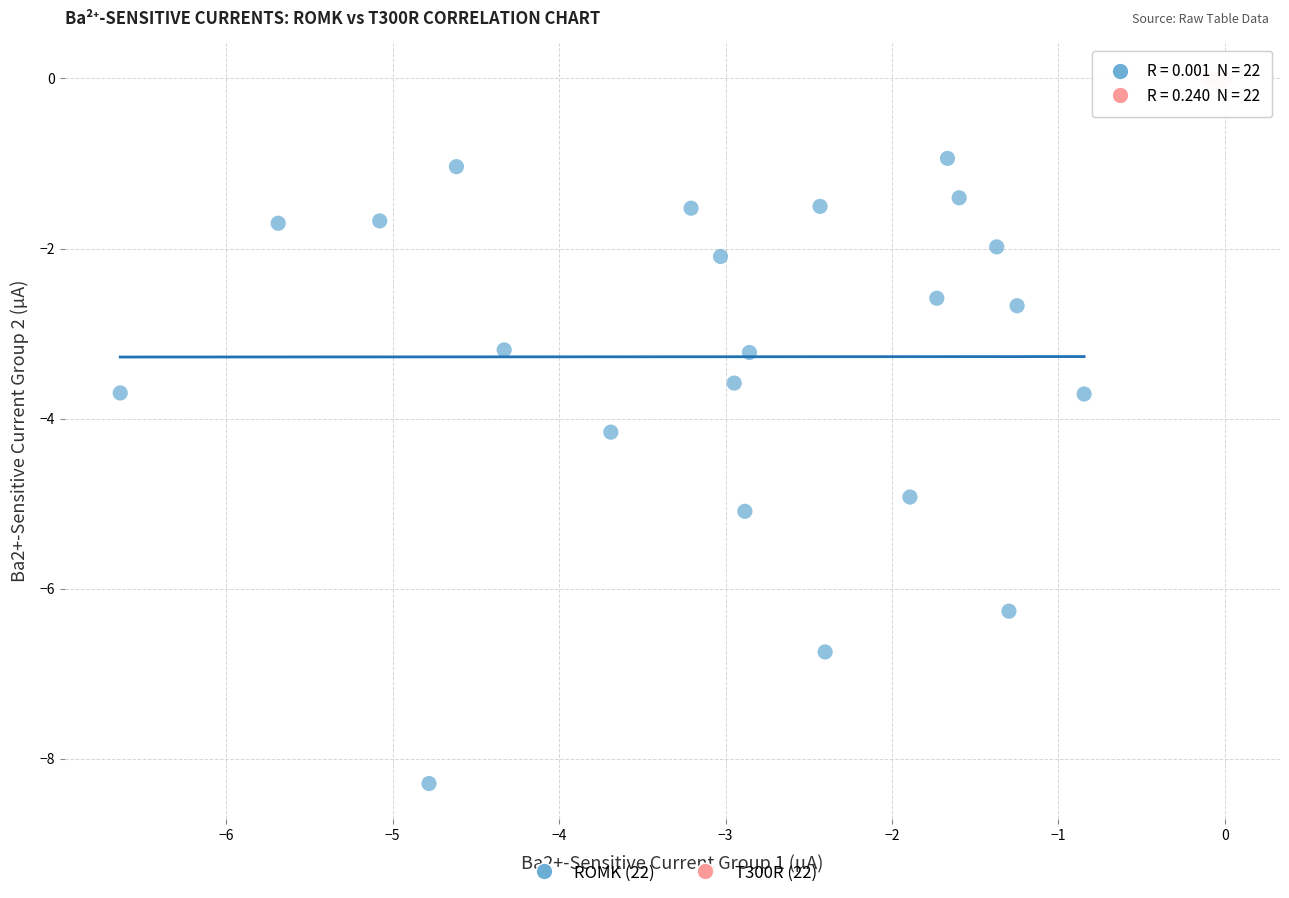

Which series has the widest spread of Y values?

ROMK (22)